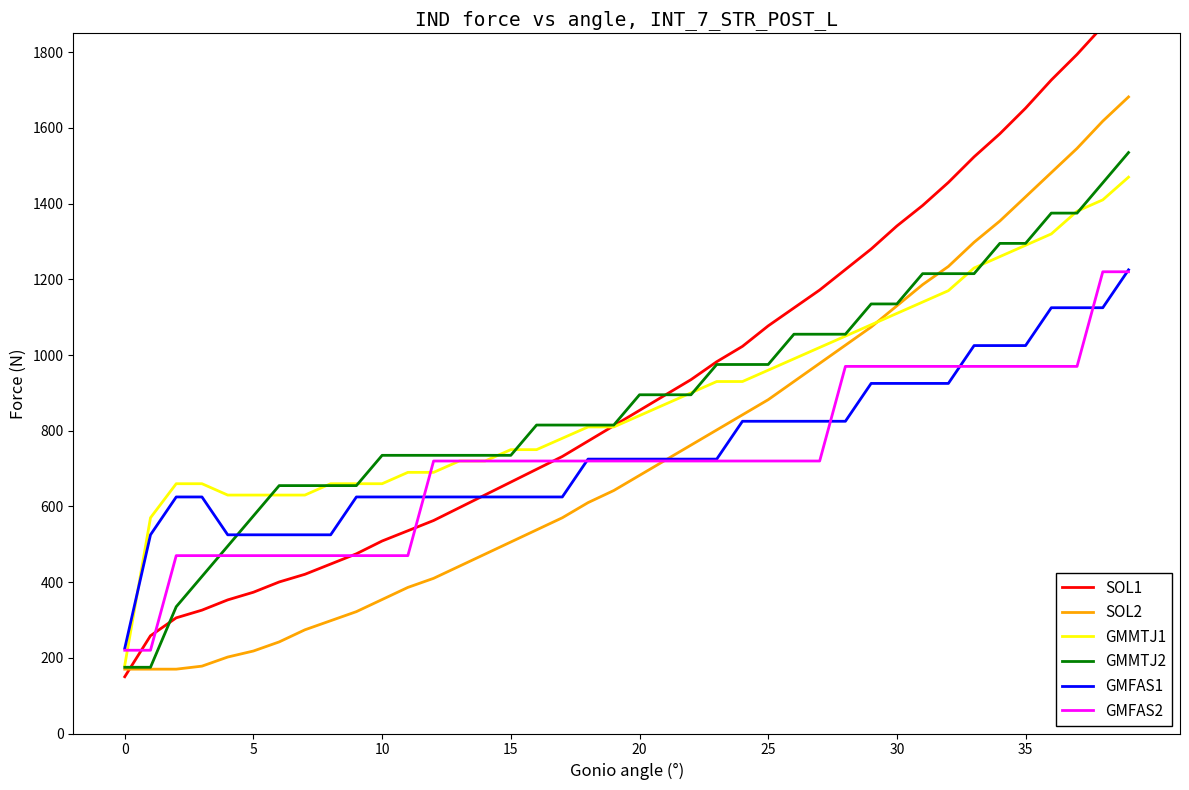

Which series has the widest spread of values?

SOL1